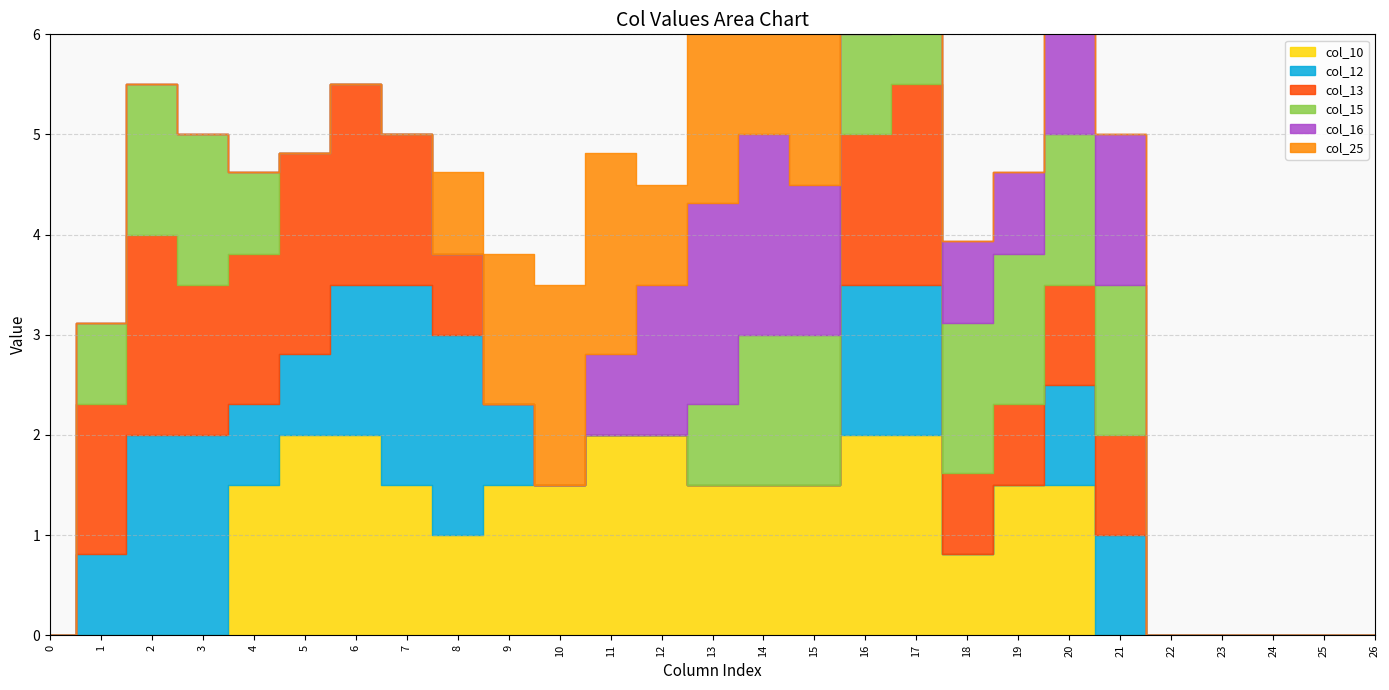

Rank the categories by col_12 value from lowest to highest.

0, 10, 11, 12, 13, 14, 15, 18, 19, 22, 23, 24, 25, 26, 1, 4, 5, 9, 20, 21, 6, 16, 17, 2, 3, 7, 8